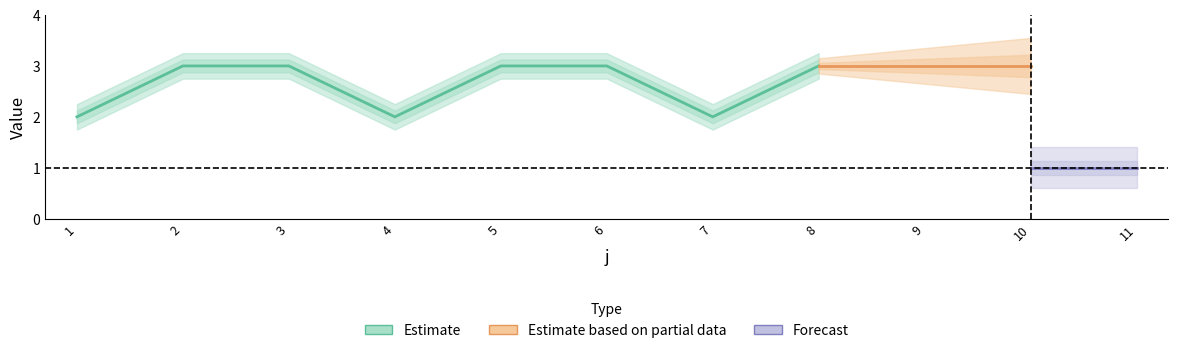

What is the lowest value of the t series?

2